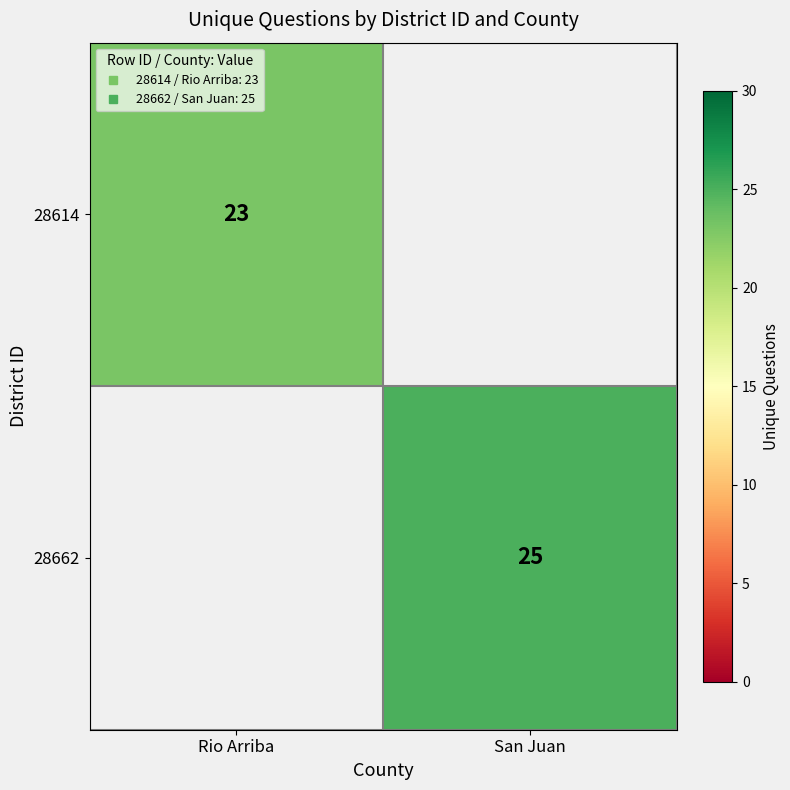

At how many categories does at least one series exceed 24?

1